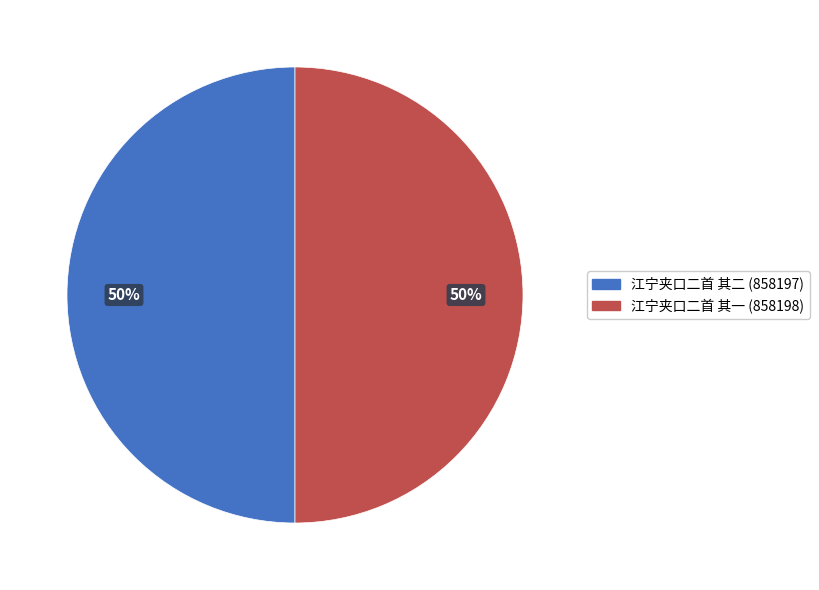

Is it true that 江宁夹口二首 其二 is 50% of the pie?

True